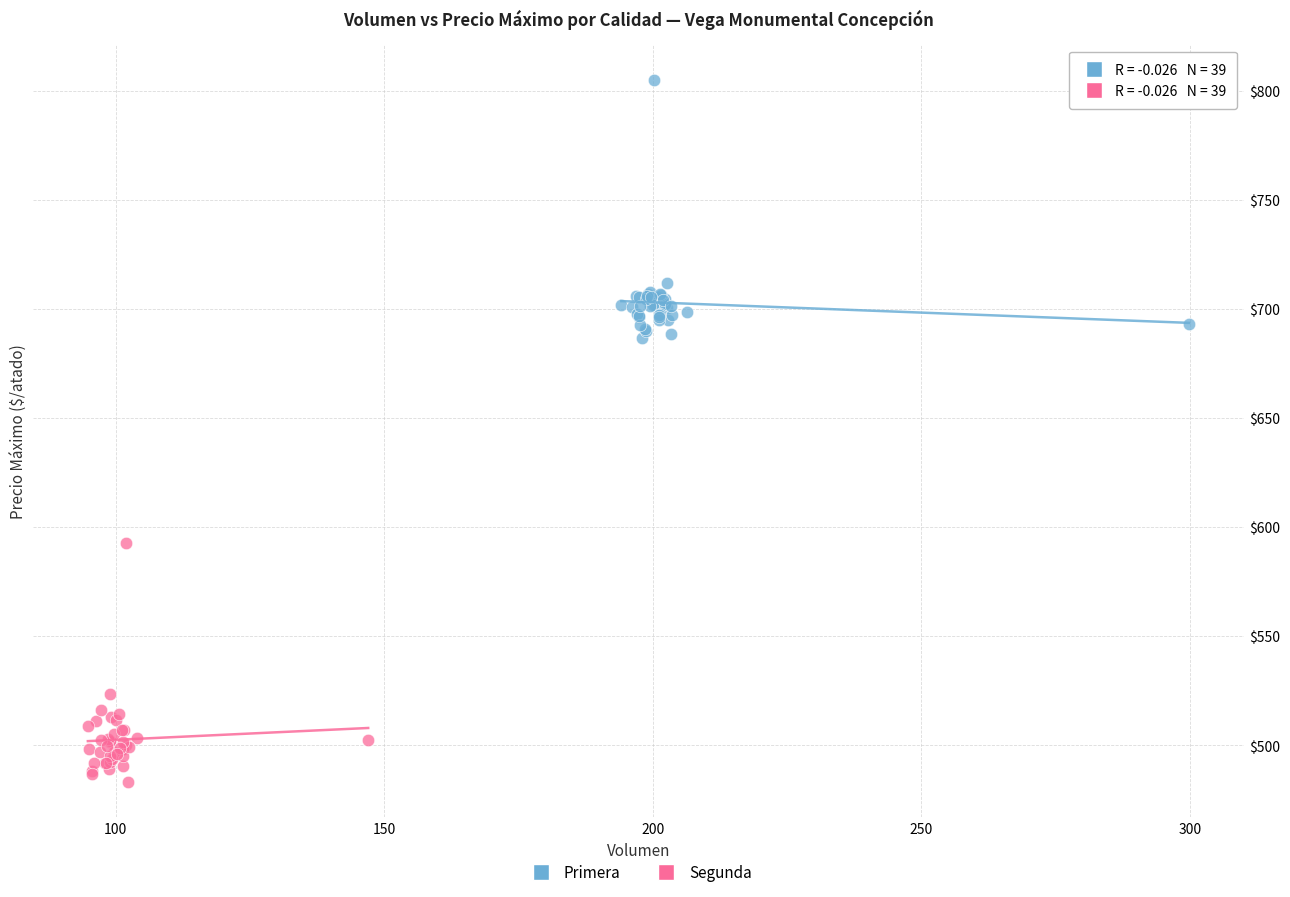

Which series reaches the maximum Y coordinate?

Primera